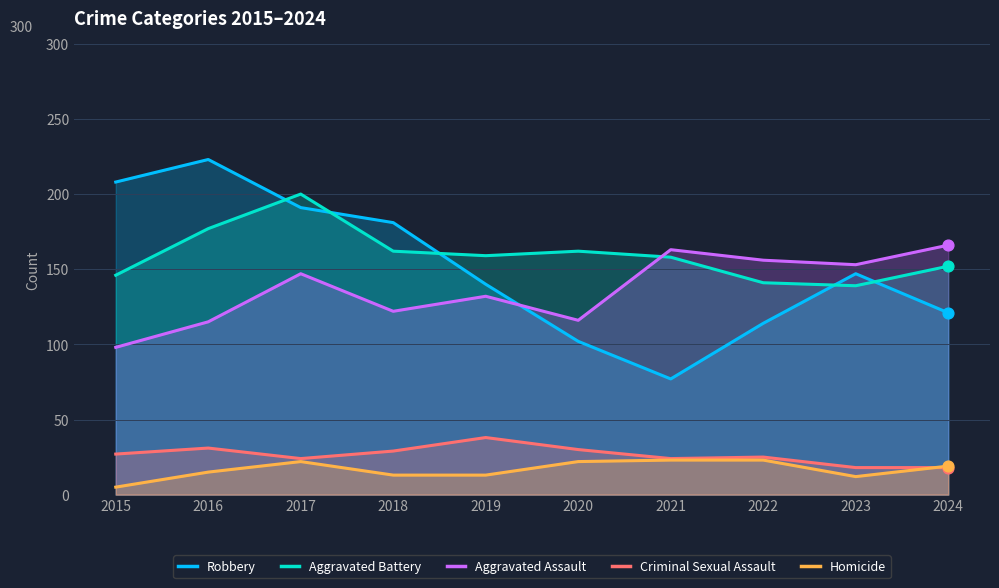

Which series contains the highest Y value?

Robbery